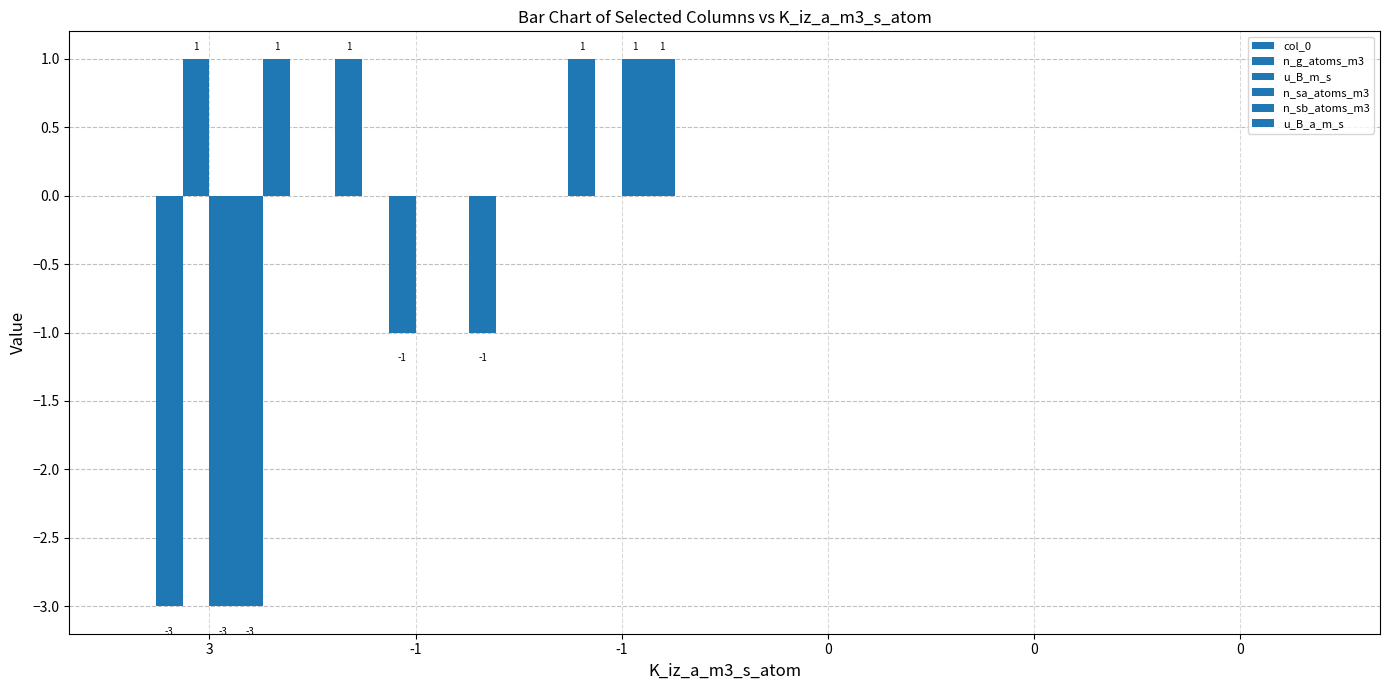

How many categories are shown in the chart?

6